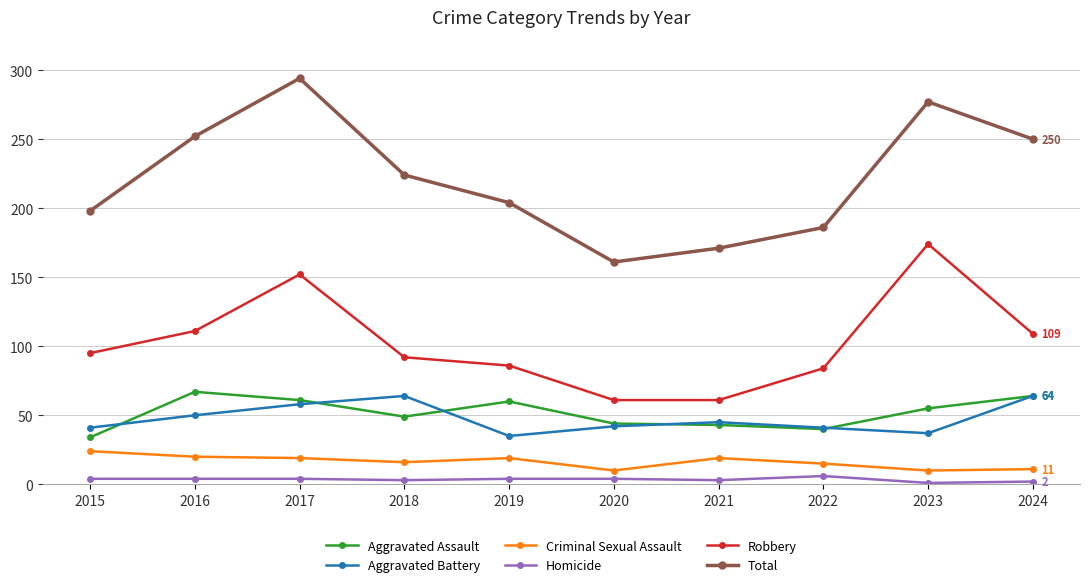

Is it true that Aggravated Assault equals 83 at 2023?

False